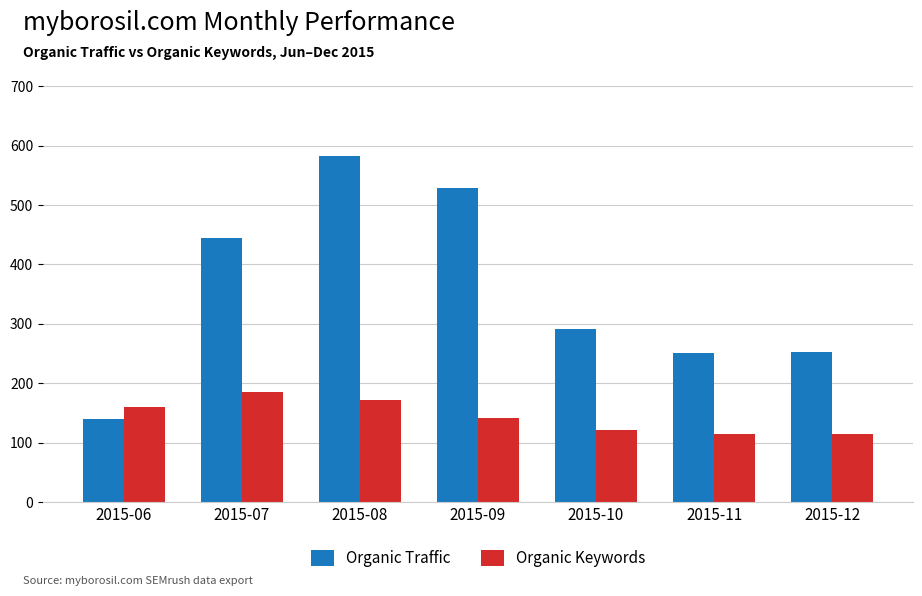

What is the smallest value displayed?

114